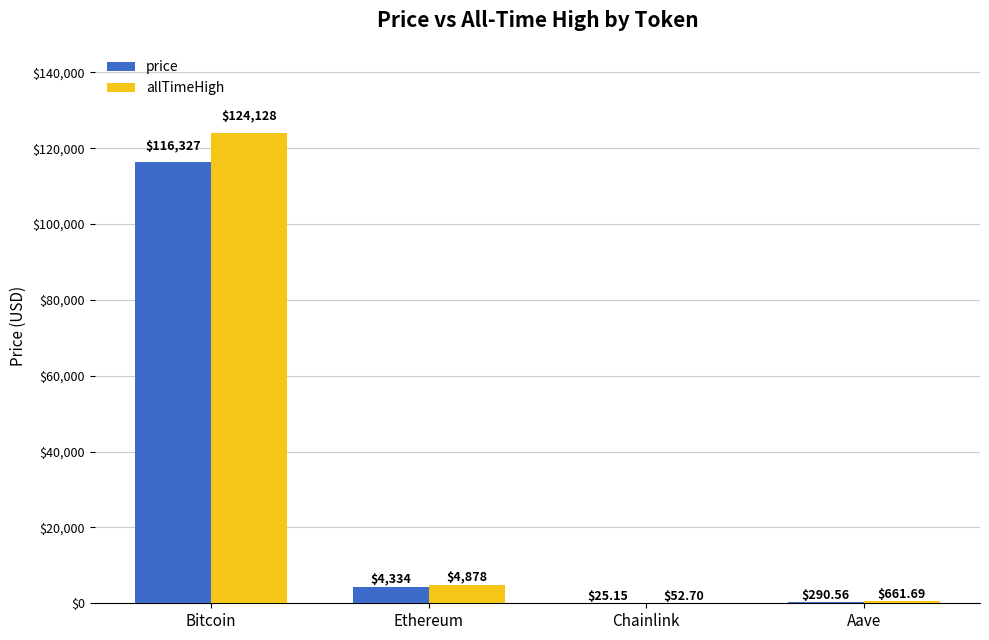

Which series changed the most between Bitcoin and Chainlink?

allTimeHigh